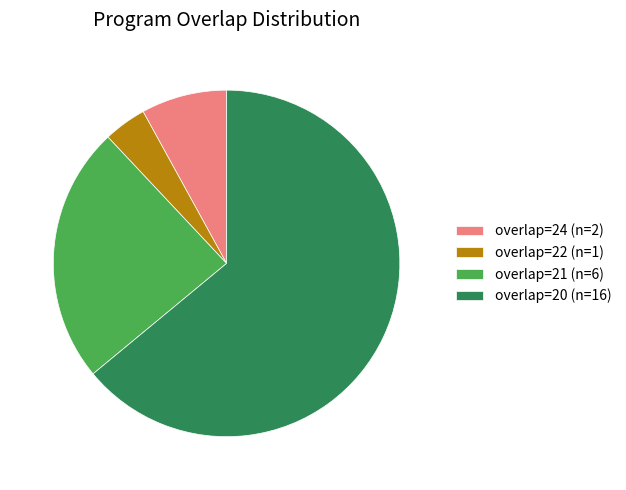

Is there any slice that represents more than half of the pie?

Yes